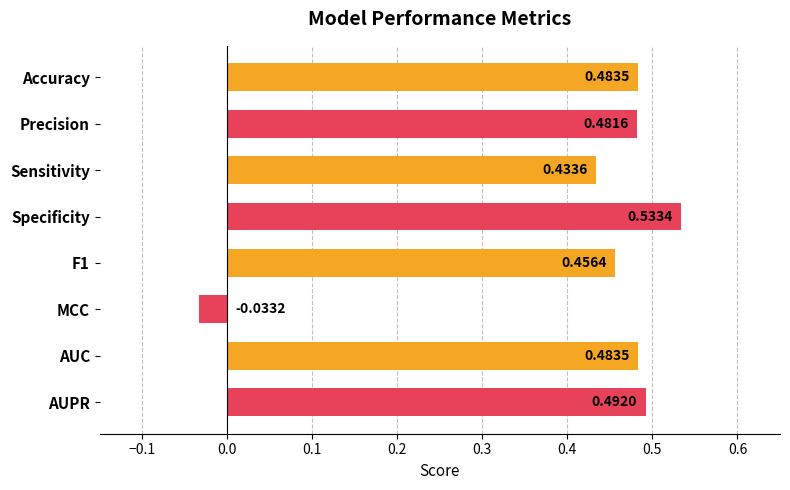

What is the label of the 5th bar from the bottom?

Specificity